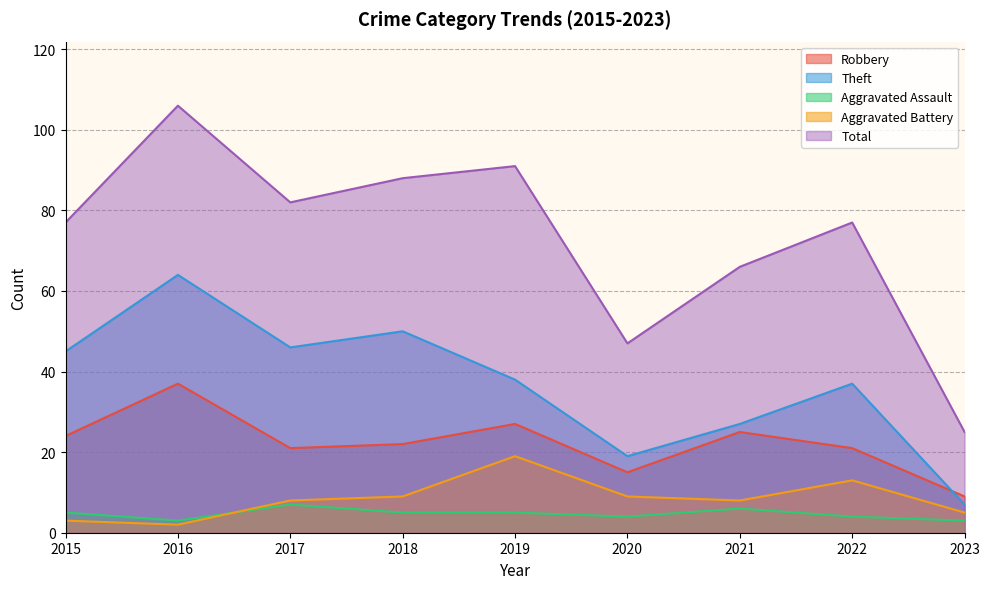

Reading right to left, transcribe all the data shown in this chart.

Robbery: 2023=9	2022=21	2021=25	2020=15	2019=27	2018=22	2017=21	2016=37	2015=24
Theft: 2023=7	2022=37	2021=27	2020=19	2019=38	2018=50	2017=46	2016=64	2015=45
Aggravated Assault: 2023=3	2022=4	2021=6	2020=4	2019=5	2018=5	2017=7	2016=3	2015=5
Aggravated Battery: 2023=5	2022=13	2021=8	2020=9	2019=19	2018=9	2017=8	2016=2	2015=3
Total: 2023=25	2022=77	2021=66	2020=47	2019=91	2018=88	2017=82	2016=106	2015=77